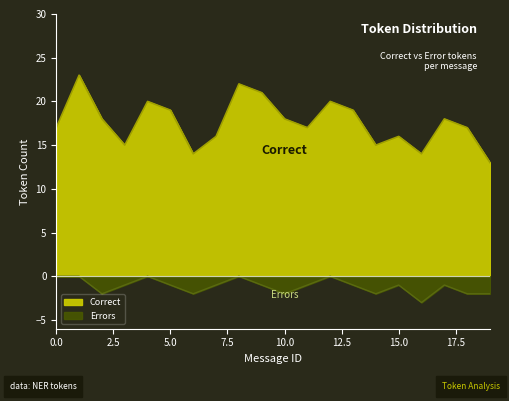

What is the maximum value shown in the chart?

23